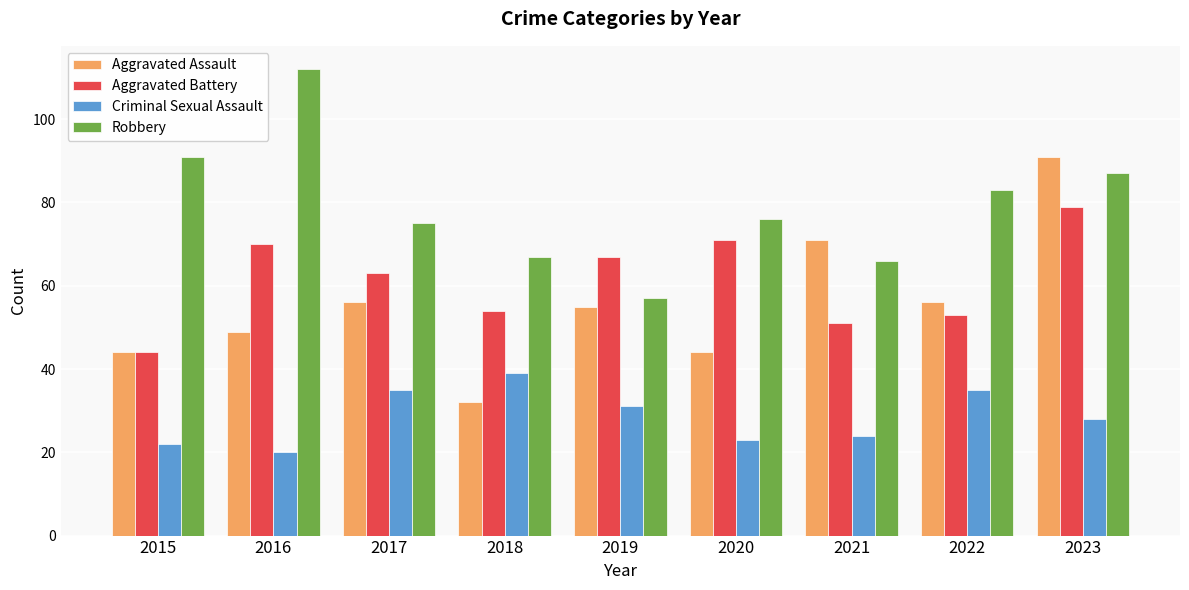

List the series in order of their peak value, lowest first.

Criminal Sexual Assault, Aggravated Battery, Aggravated Assault, Robbery